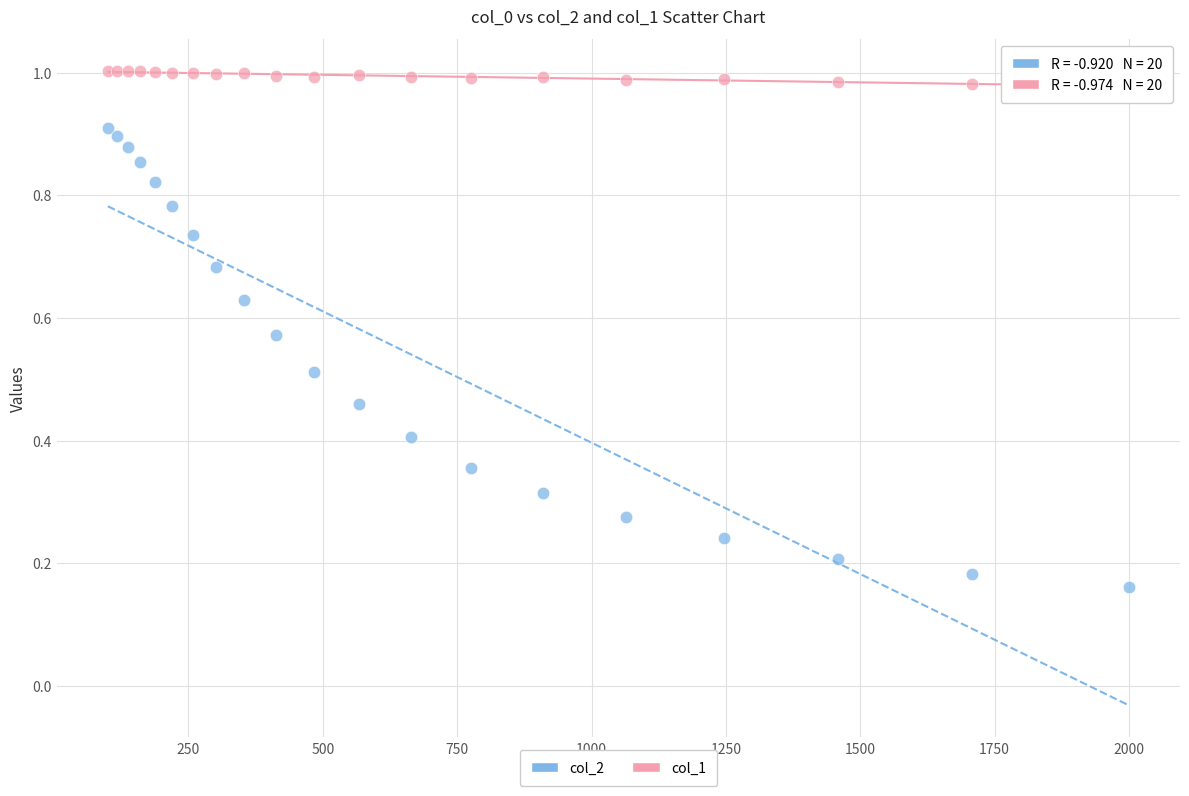

Which series reaches the minimum Y coordinate?

col_2